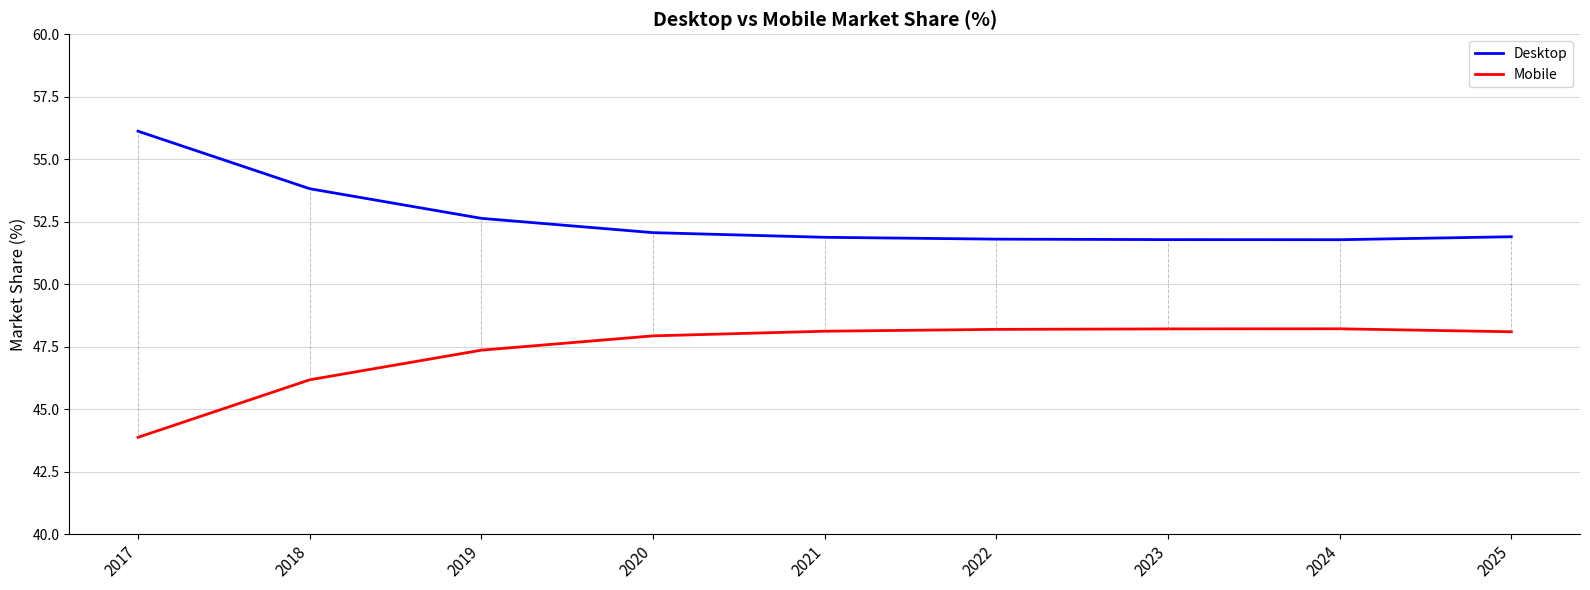

What is the spread (max minus min) of values at 2019?

5.3